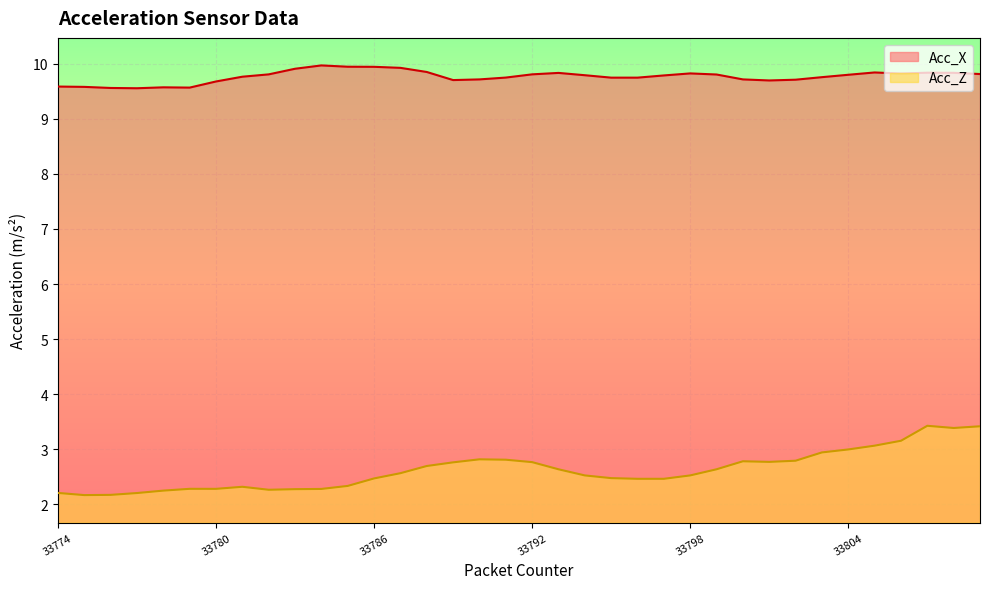

True or false: Acc_Z and Acc_X intersect in this chart.

False